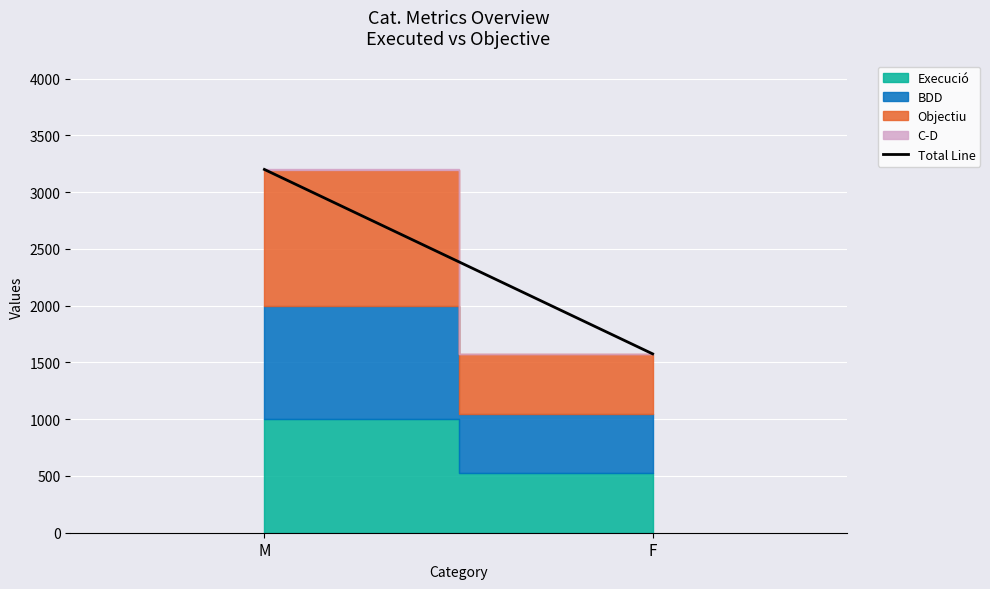

Read the value at M.

3200.8